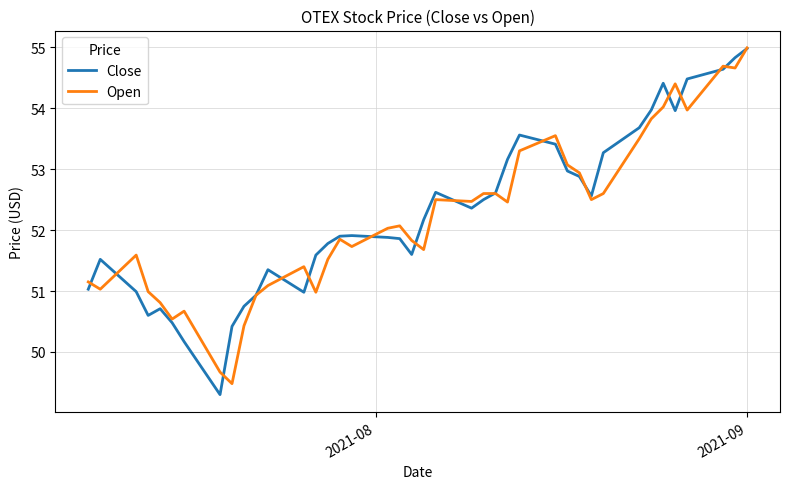

What are all the series names shown in the legend?

Close, Open